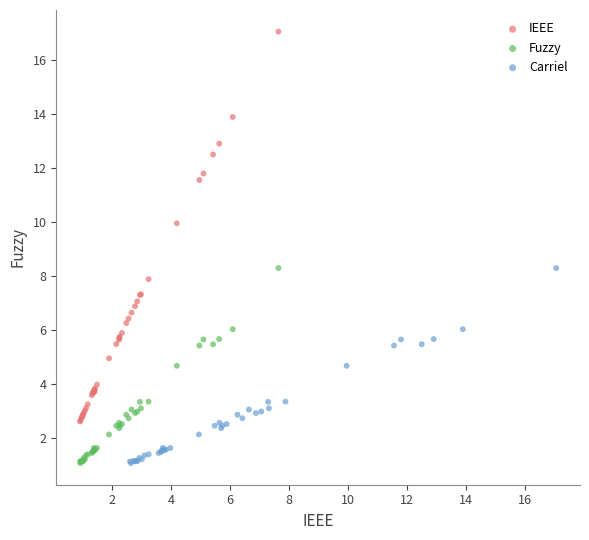

Which series reaches the maximum Y coordinate?

IEEE